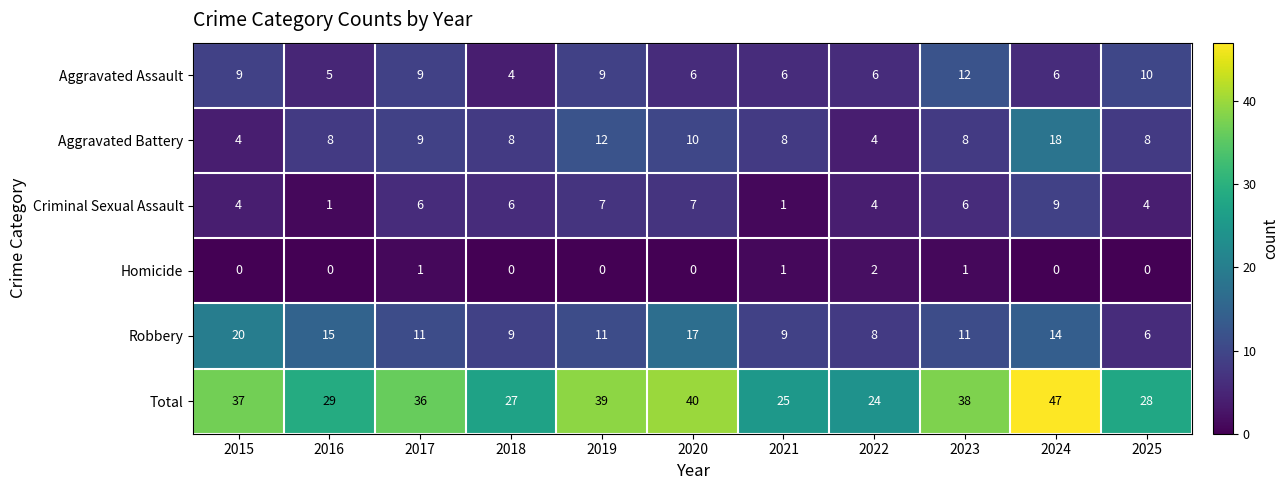

Rank the series by their maximum value, from lowest to highest.

Homicide, Criminal Sexual Assault, Aggravated Assault, Aggravated Battery, Robbery, Total